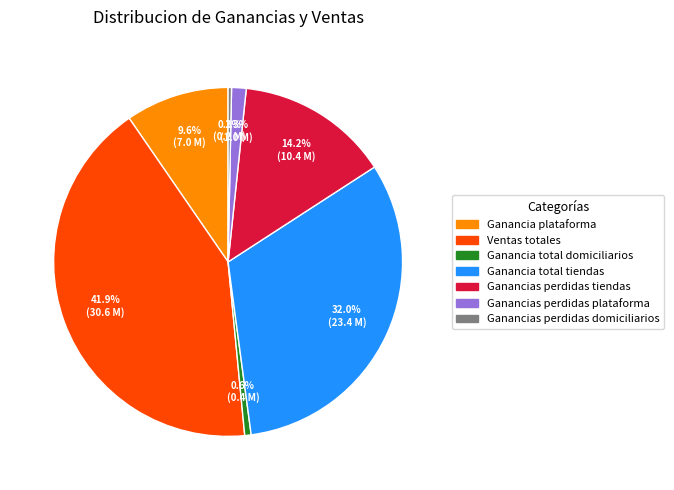

Does Ganancia total tiendas account for over 50% of the chart?

No